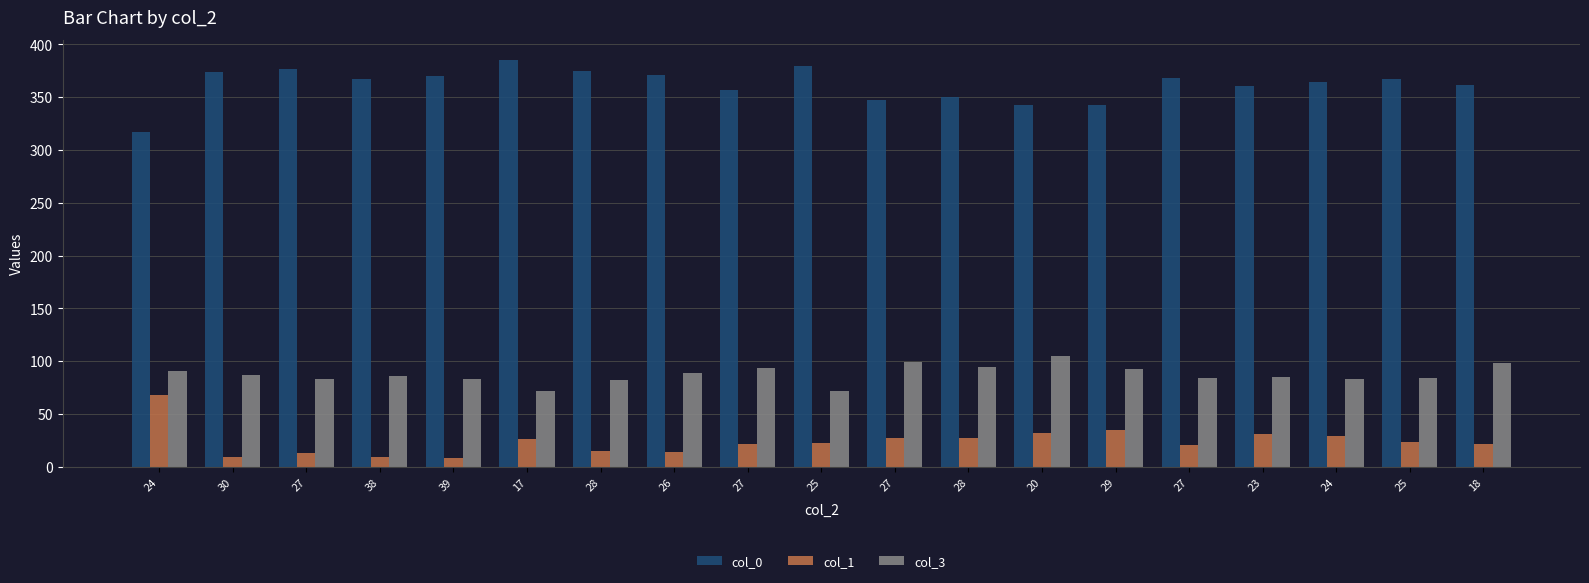

What is the spread (max minus min) of values at 29?

308